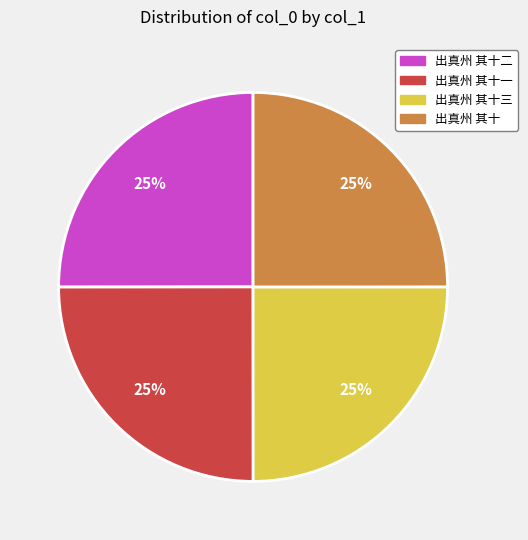

Does any single category account for the majority?

No